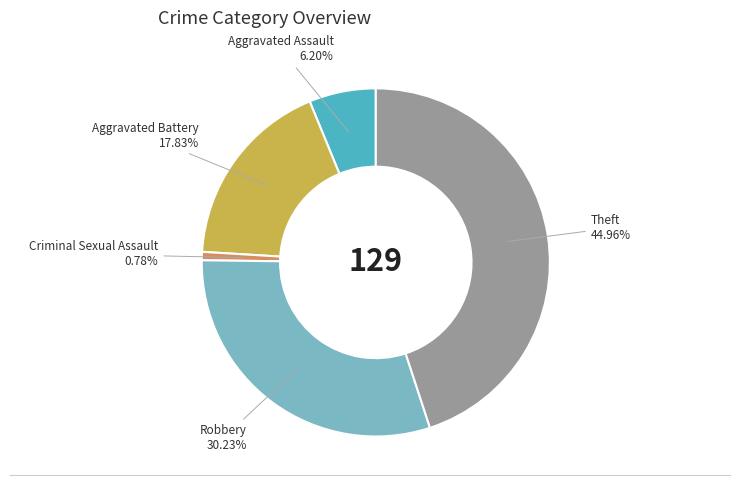

Rank the categories by value from highest to lowest.

Theft, Robbery, Aggravated Battery, Aggravated Assault, Criminal Sexual Assault